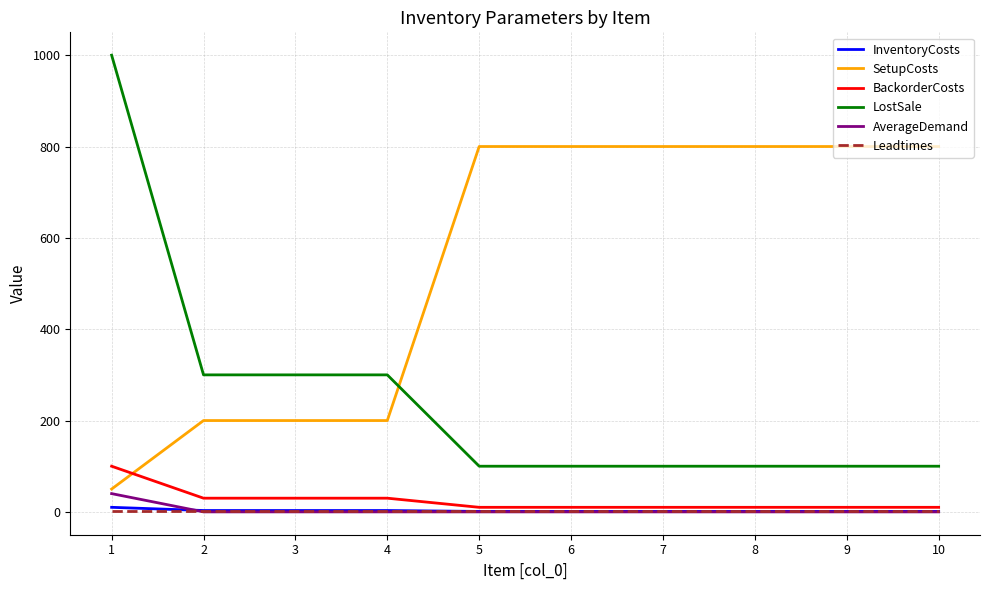

Which series has the largest total across all categories?

SetupCosts